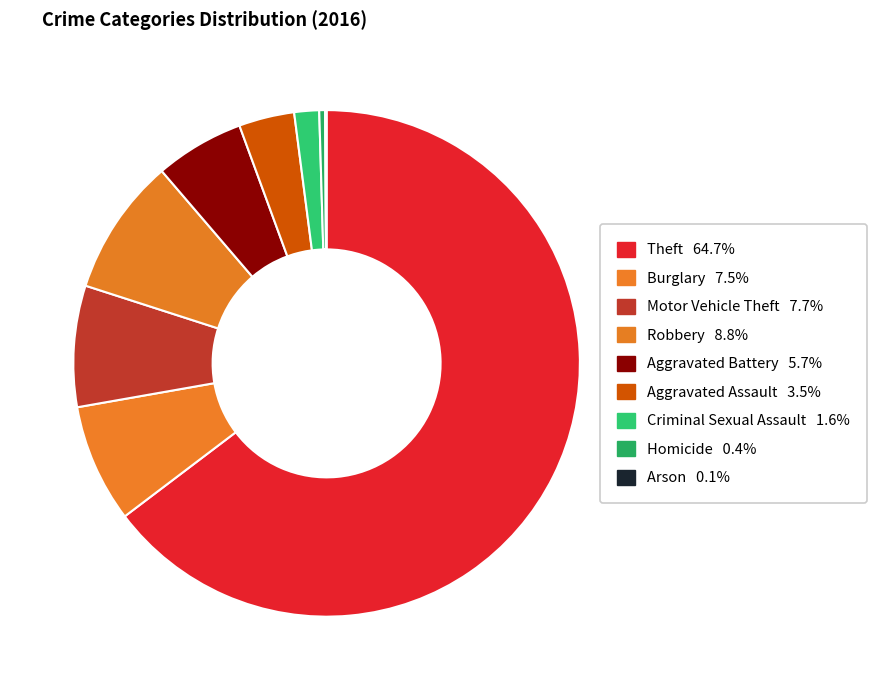

What percentage is the Motor Vehicle Theft slice, to the nearest percent?

8%